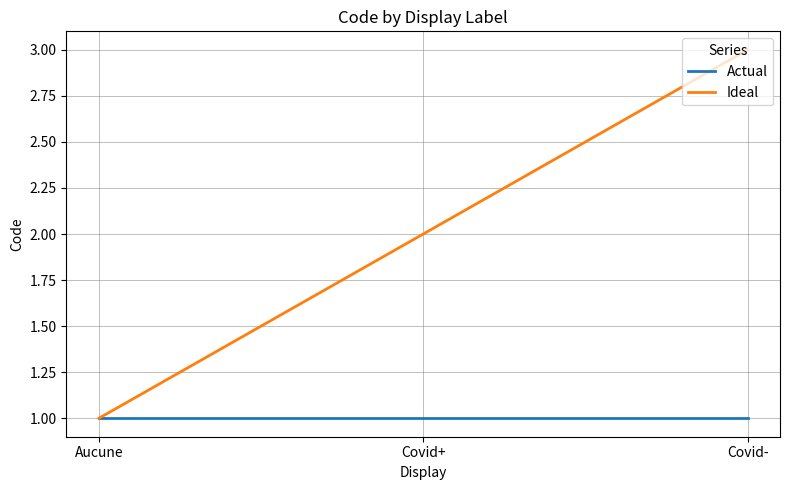

Rank the categories by Ideal value from lowest to highest.

Aucune, Covid+, Covid-